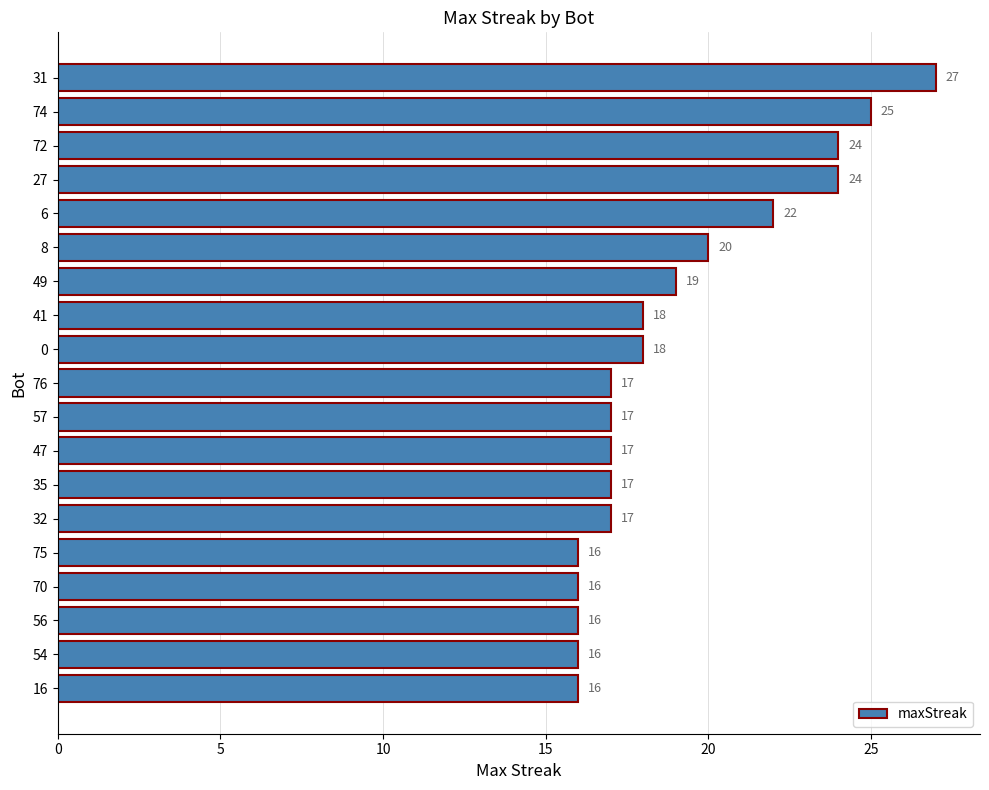

How many series are shown in this chart?

1